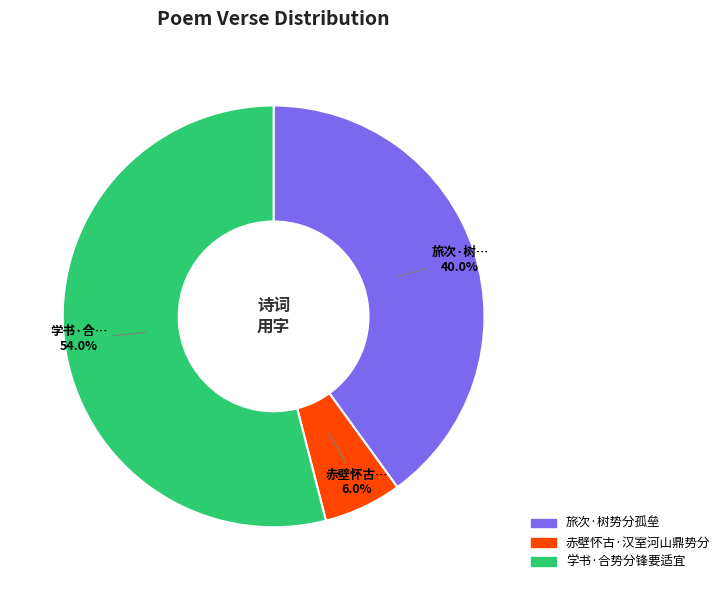

To the nearest percent, what is the average slice percentage?

33%